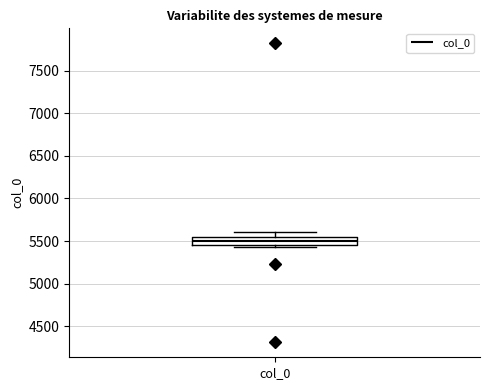

Transcribe this box plot: give where the median line is, the range the box spans, and where the two whiskers end, as read against the y-axis. The values are not printed on the chart, so give them approximately, as read against the axis.

median 5500, box 5450 to 5550, whiskers 5450 (just below the box's lower edge) to 5600